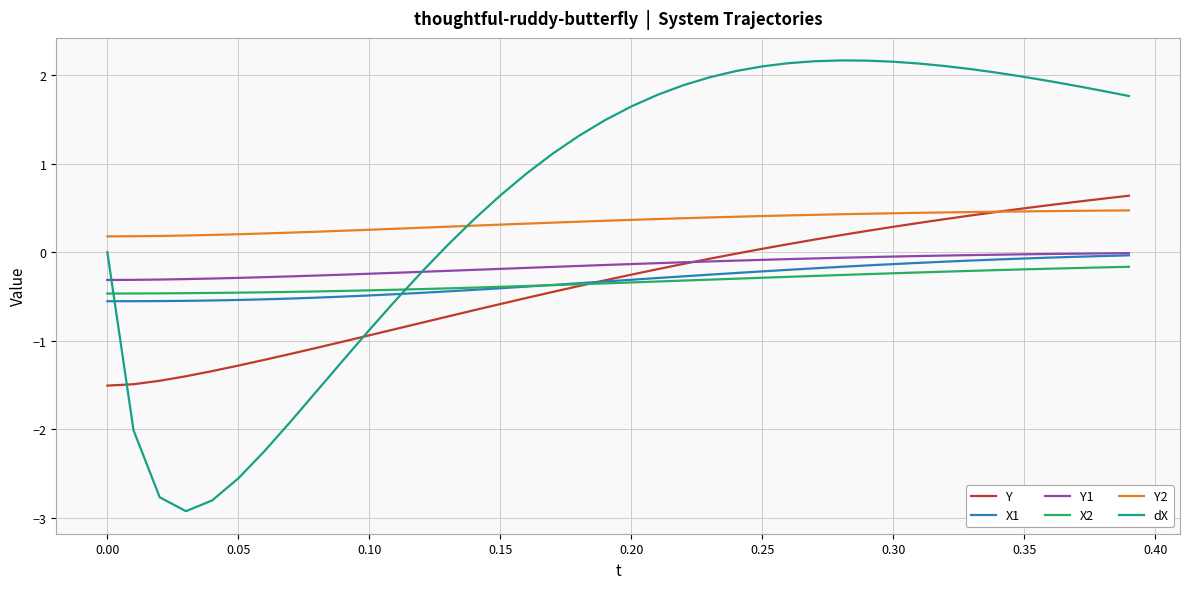

What are all the series names shown in the legend?

Y, X1, Y1, X2, Y2, dX